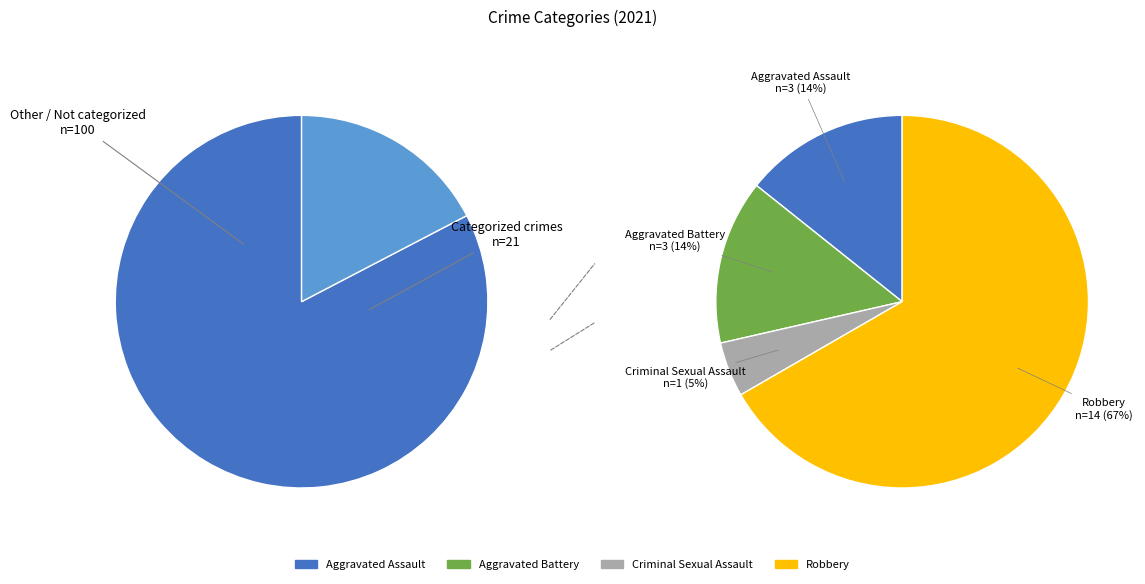

Is there a majority slice in this chart?

Yes